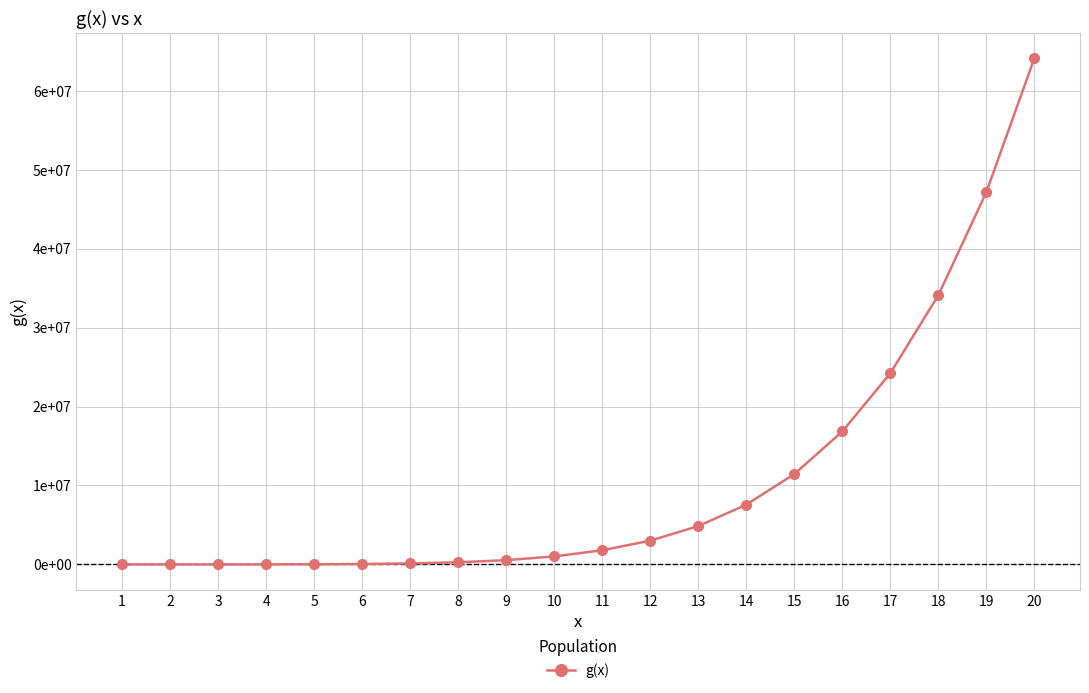

What is the difference between the values at 14 and 7?

7447902